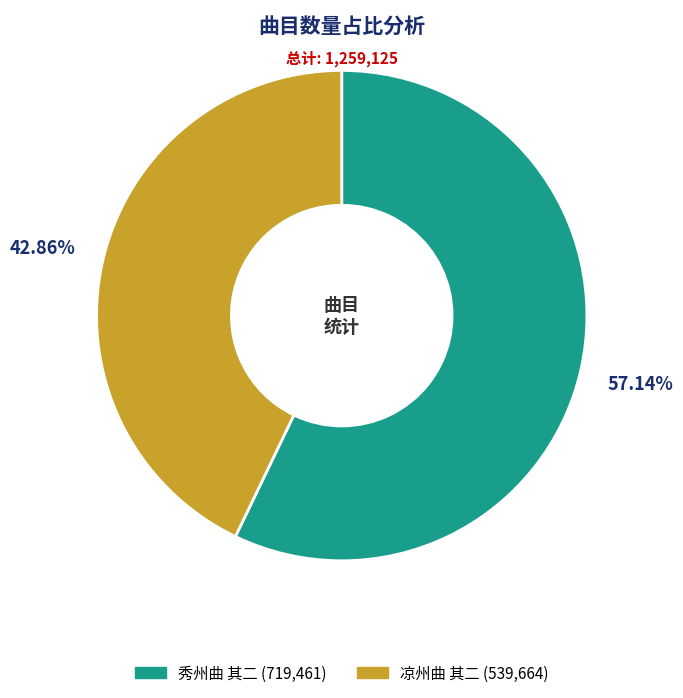

Do 秀州曲 其二 and 凉州曲 其二 together represent more than half of the pie?

Yes